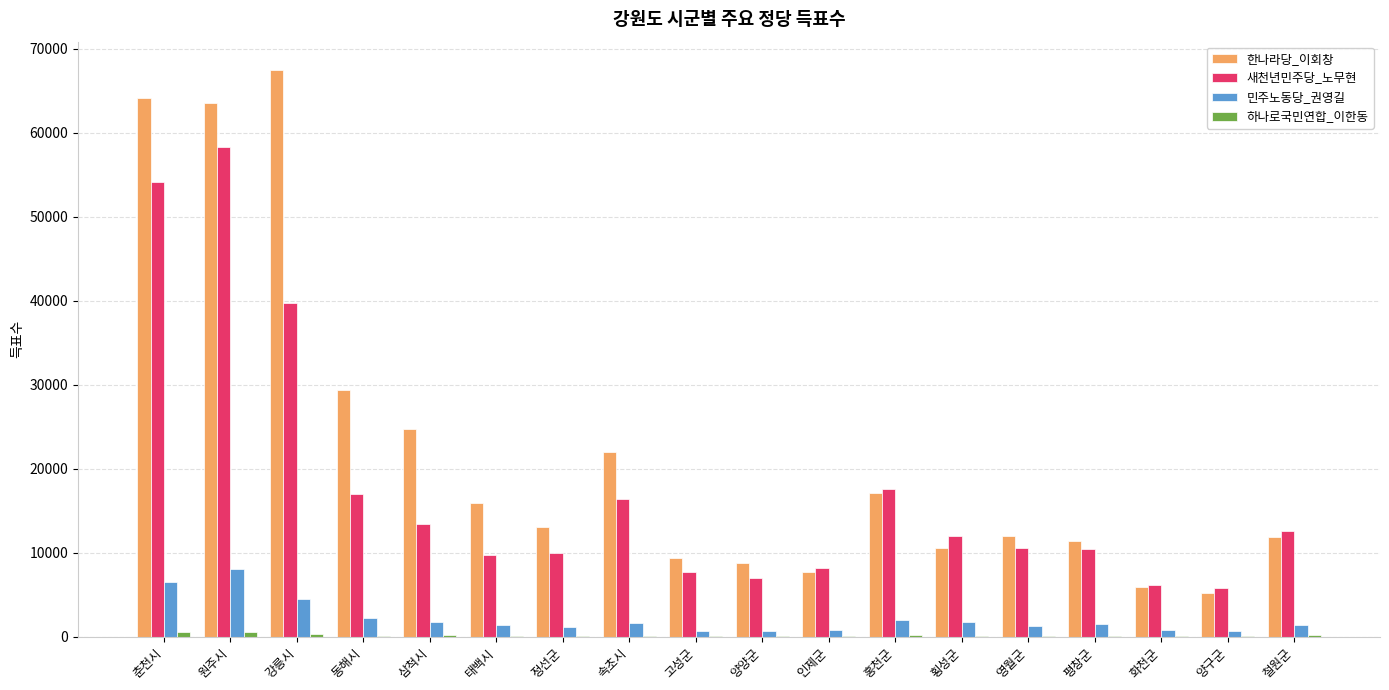

Between 속초시 and 양구군, which series saw the biggest shift?

한나라당_이회창